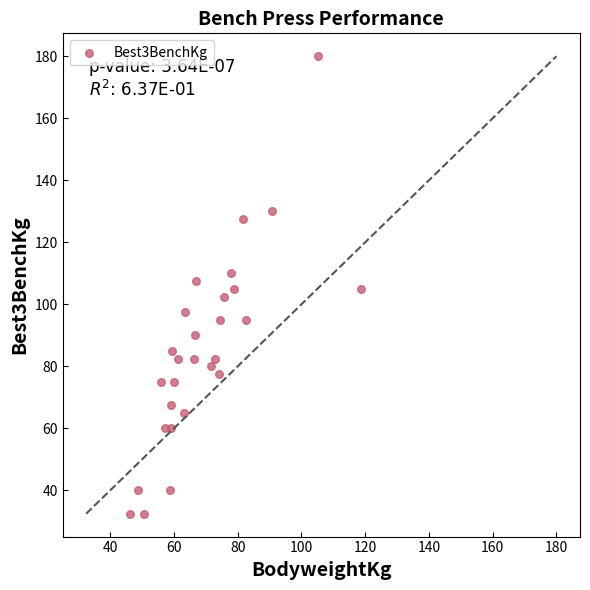

What is the range of Y values (max minus min)?

147.5